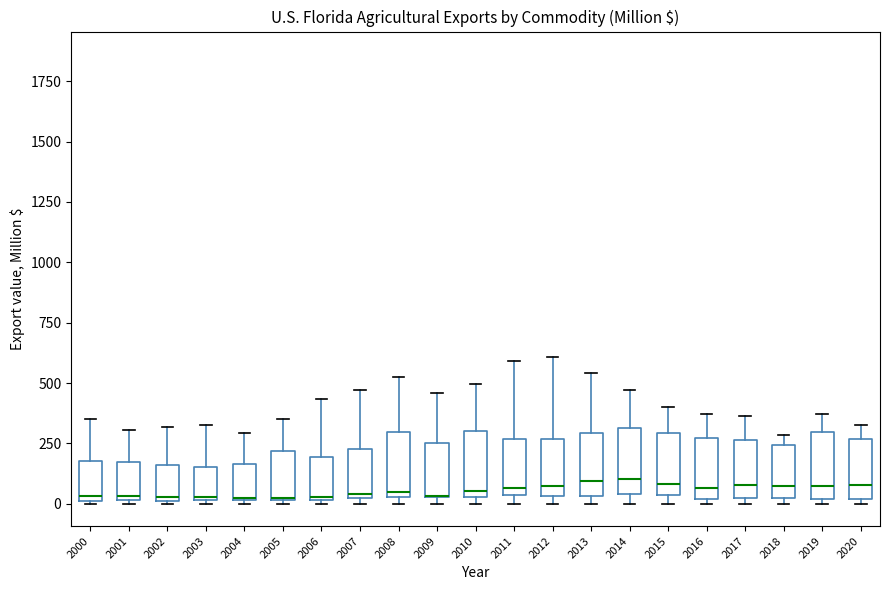

Reading left to right, read every box against the y-axis: the position of its median line, the range the box covers, and the ends of its whiskers. The values are not printed on the chart, so give them approximately, as read against the axis.

2000: median 50, box 0 to 200, whiskers 0 to 350
2001: median 50, box 0 to 150, whiskers 0 to 300
2002: median 50, box 0 to 150, whiskers 0 to 300
2003: median 50, box 0 to 150, whiskers 0 to 350
2004: median 0 (drawn on the box's lower edge), box 0 to 150, whiskers 0 (just below the box's lower edge) to 300
2005: median 50, box 0 to 200, whiskers 0 to 350
2006: median 50, box 0 to 200, whiskers 0 (just below the box's lower edge) to 450
2007: median 50, box 0 to 250, whiskers 0 (just below the box's lower edge) to 450
2008: median 50 (just above the box's lower edge), box 50 to 300, whiskers 0 to 550
2009: median 50 (drawn on the box's lower edge), box 50 to 250, whiskers 0 to 450
2010: median 50 (just above the box's lower edge), box 50 to 300, whiskers 0 to 500
2011: median 50 (just above the box's lower edge), box 50 to 250, whiskers 0 to 600
2012: median 50 (just above the box's lower edge), box 50 to 250, whiskers 0 to 600
2013: median 100, box 50 to 300, whiskers 0 to 550
2014: median 100, box 50 to 300, whiskers 0 to 450
2015: median 100, box 50 to 300, whiskers 0 to 400
2016: median 50, box 0 to 250, whiskers 0 (just below the box's lower edge) to 350
2017: median 100, box 0 to 250, whiskers 0 (just below the box's lower edge) to 350
2018: median 50 (just above the box's lower edge), box 50 to 250, whiskers 0 to 300
2019: median 50, box 0 to 300, whiskers 0 (just below the box's lower edge) to 350
2020: median 100, box 0 to 250, whiskers 0 (just below the box's lower edge) to 350